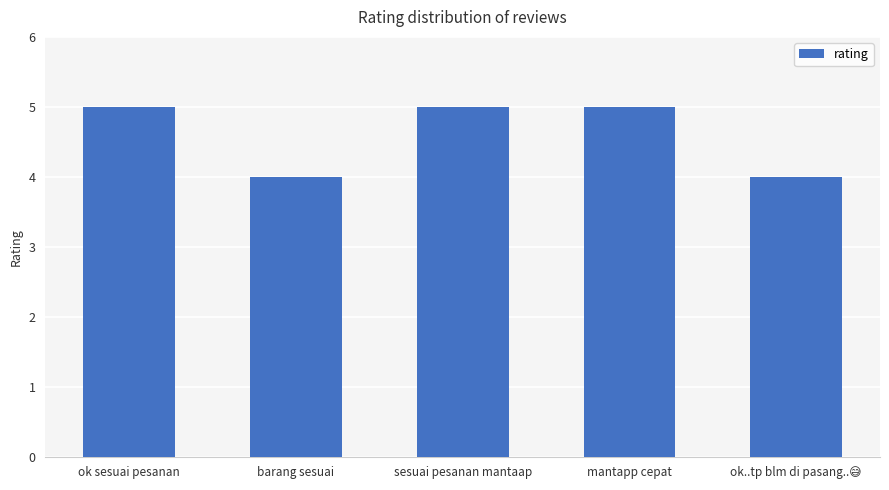

Reading left to right, list all the values displayed in this chart.

5	4	5	5	4